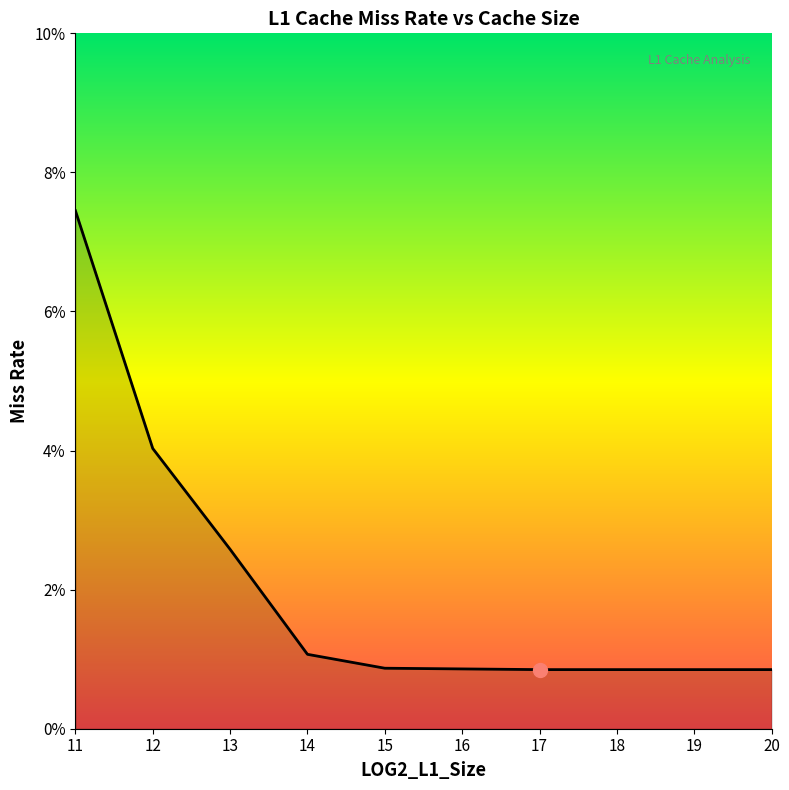

Does the chart display data point markers on the line(s)?

No